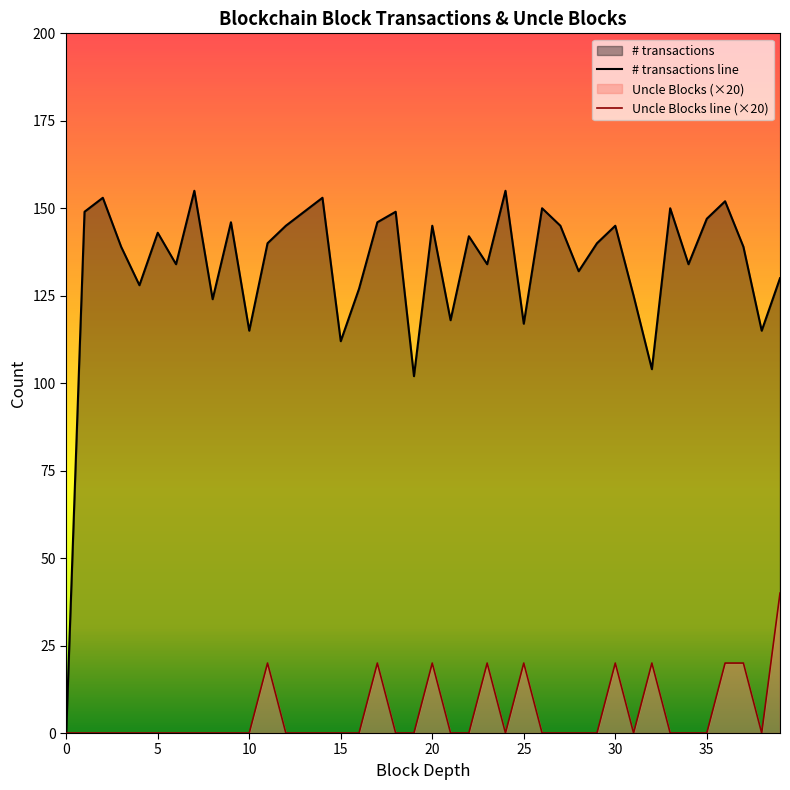

Reading left to right, transcribe all the data shown in this chart.

# transactions: 0=0	1=149	2=153	3=139	4=128	5=143	6=134	7=155	8=124	9=146	10=115	11=140	12=145	13=149	14=153	15=112	16=127	17=146	18=149	19=102	20=145	21=118	22=142	23=134	24=155	25=117	26=150	27=145	28=132	29=140	30=145	31=125	32=104	33=150	34=134	35=147	36=152	37=139	38=115	39=130
Uncle Blocks: 0=0	1=0	2=0	3=0	4=0	5=0	6=0	7=0	8=0	9=0	10=0	11=20	12=0	13=0	14=0	15=0	16=0	17=20	18=0	19=0	20=20	21=0	22=0	23=20	24=0	25=20	26=0	27=0	28=0	29=0	30=20	31=0	32=20	33=0	34=0	35=0	36=20	37=20	38=0	39=40